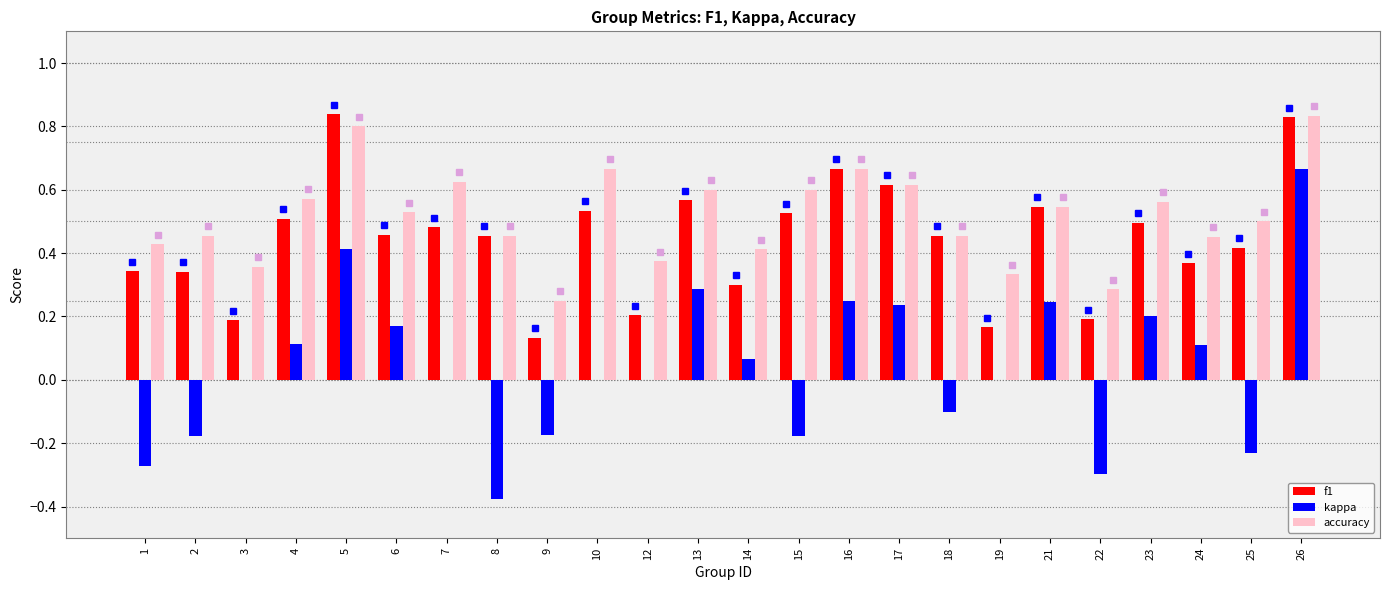

The accuracy series shows 0.4 at 1. True or false?

True